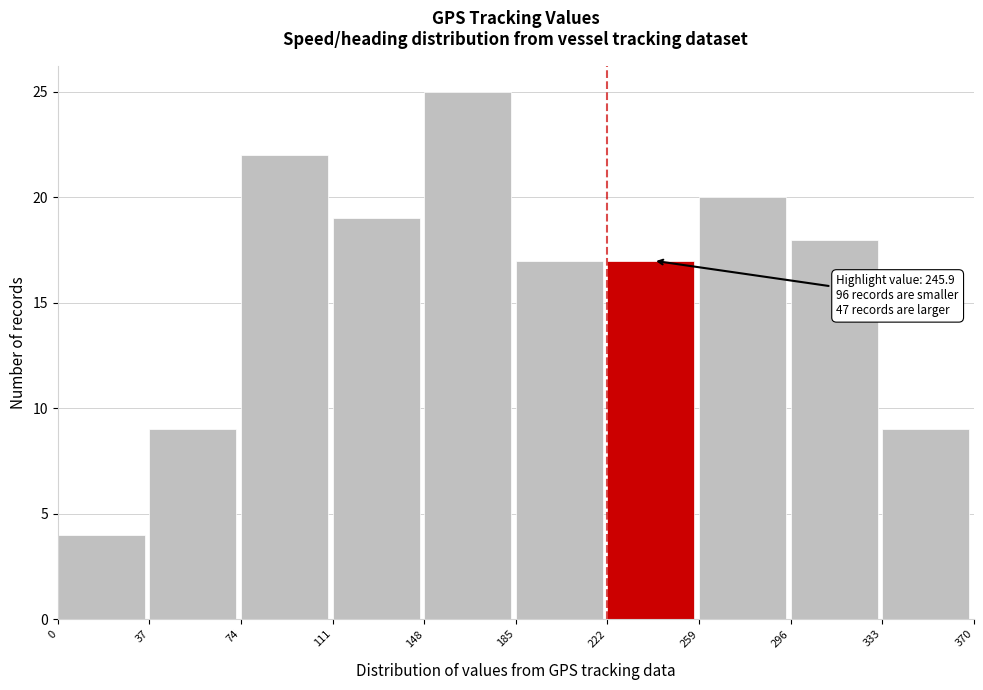

Which range on the x-axis has the tallest bar?

148 to 185